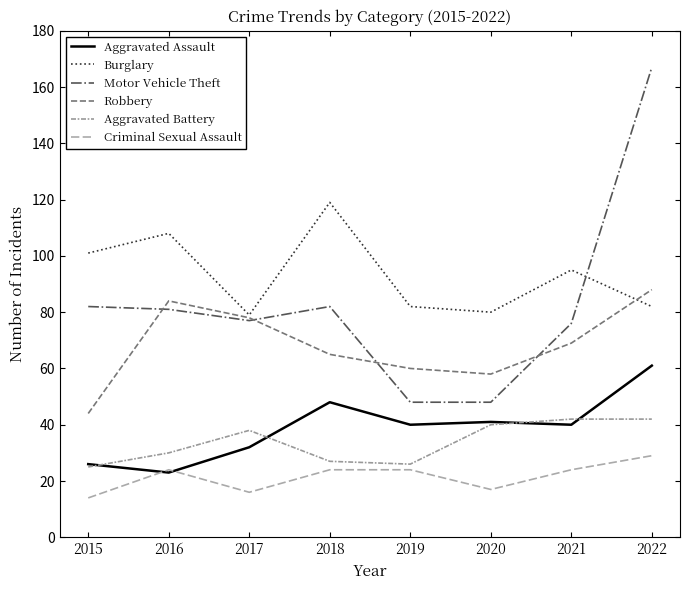

Between 2016 and 2020, which series saw the biggest shift?

Motor Vehicle Theft